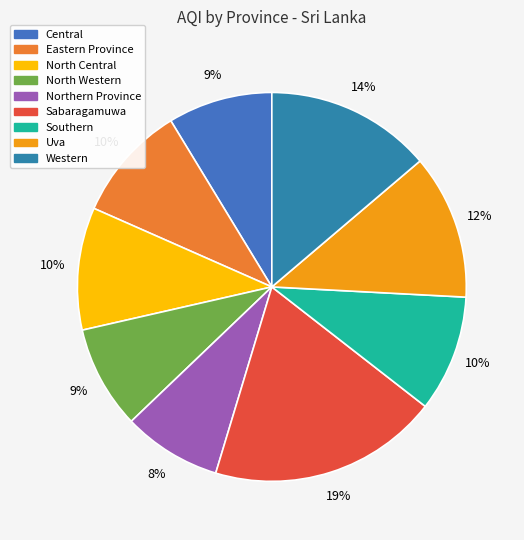

Which category has the biggest portion of the pie?

Sabaragamuwa